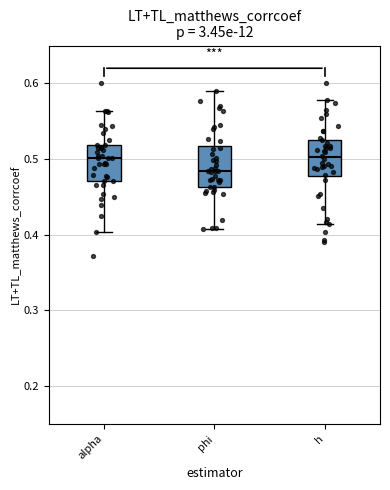

Reading left to right, read every box against the y-axis: the position of its median line, the range the box covers, and the ends of its whiskers. The values are not printed on the chart, so give them approximately, as read against the axis.

alpha: median 0.50, box 0.47 to 0.52, whiskers 0.40 to 0.56
phi: median 0.48, box 0.46 to 0.52, whiskers 0.41 to 0.59
h: median 0.50, box 0.48 to 0.53, whiskers 0.41 to 0.58